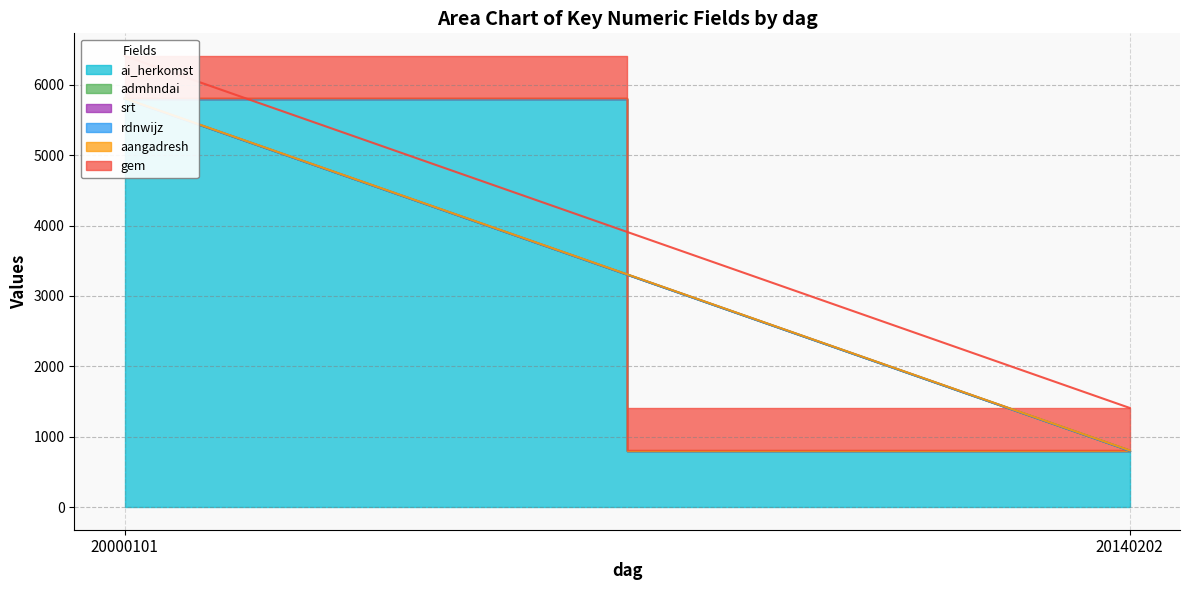

How many categories are shown in the chart?

2